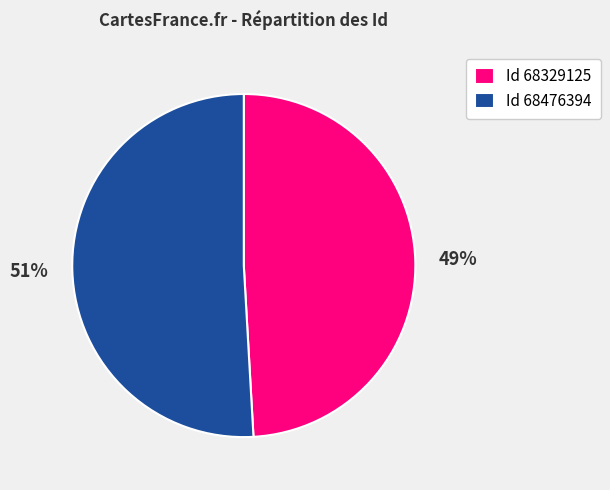

True or false: Id 68329125 accounts for 49% of the total.

True